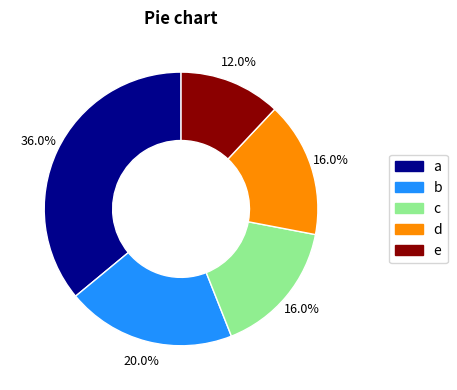

What is the ratio of the value at a to the value at b?

1.8